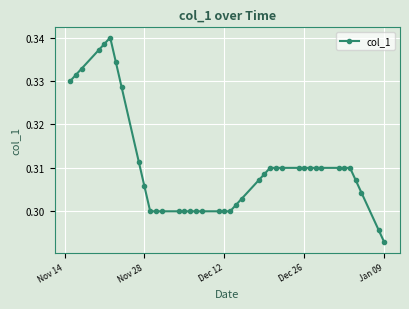

What is the sum of all values?

12.4